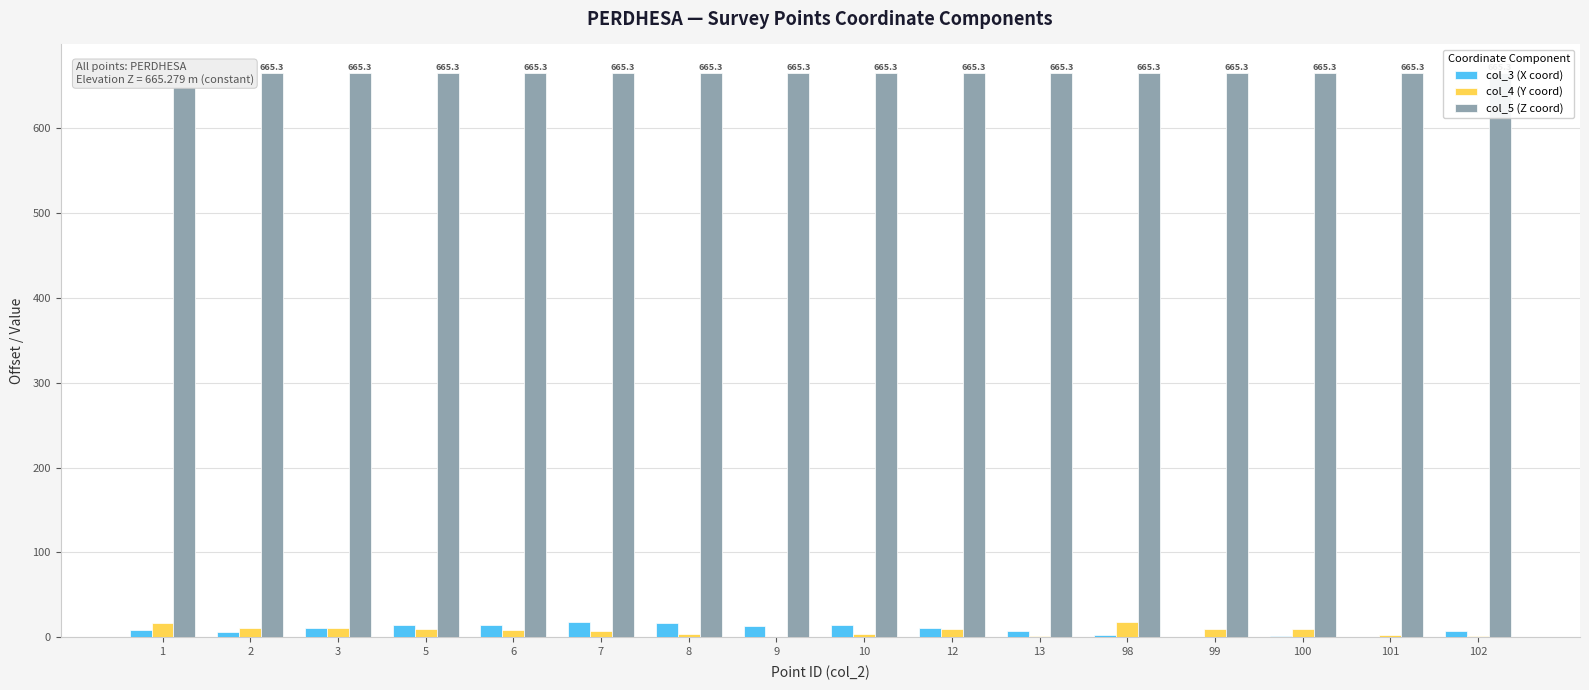

How many series are shown in this chart?

3